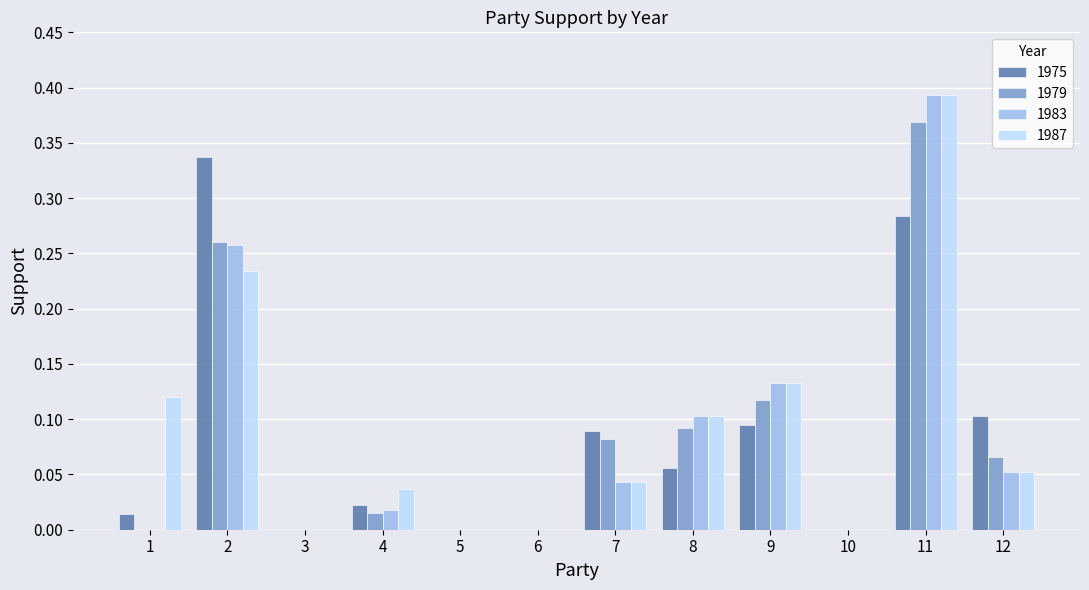

How many groups of bars are there?

12